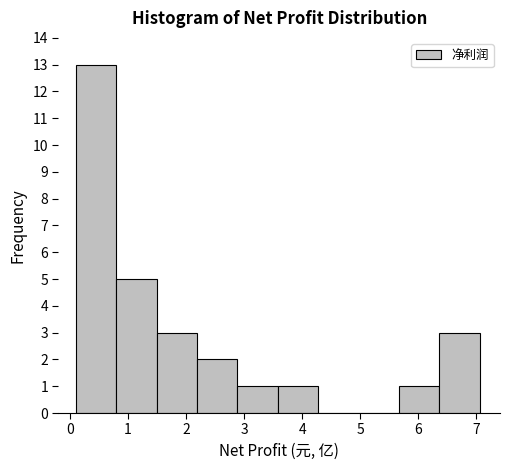

How tall is the bar that spans 3.6 to 4.3 on the x-axis? Neither the bar edges nor the heights are printed on the chart, so give them approximately, as read against the axes.

1